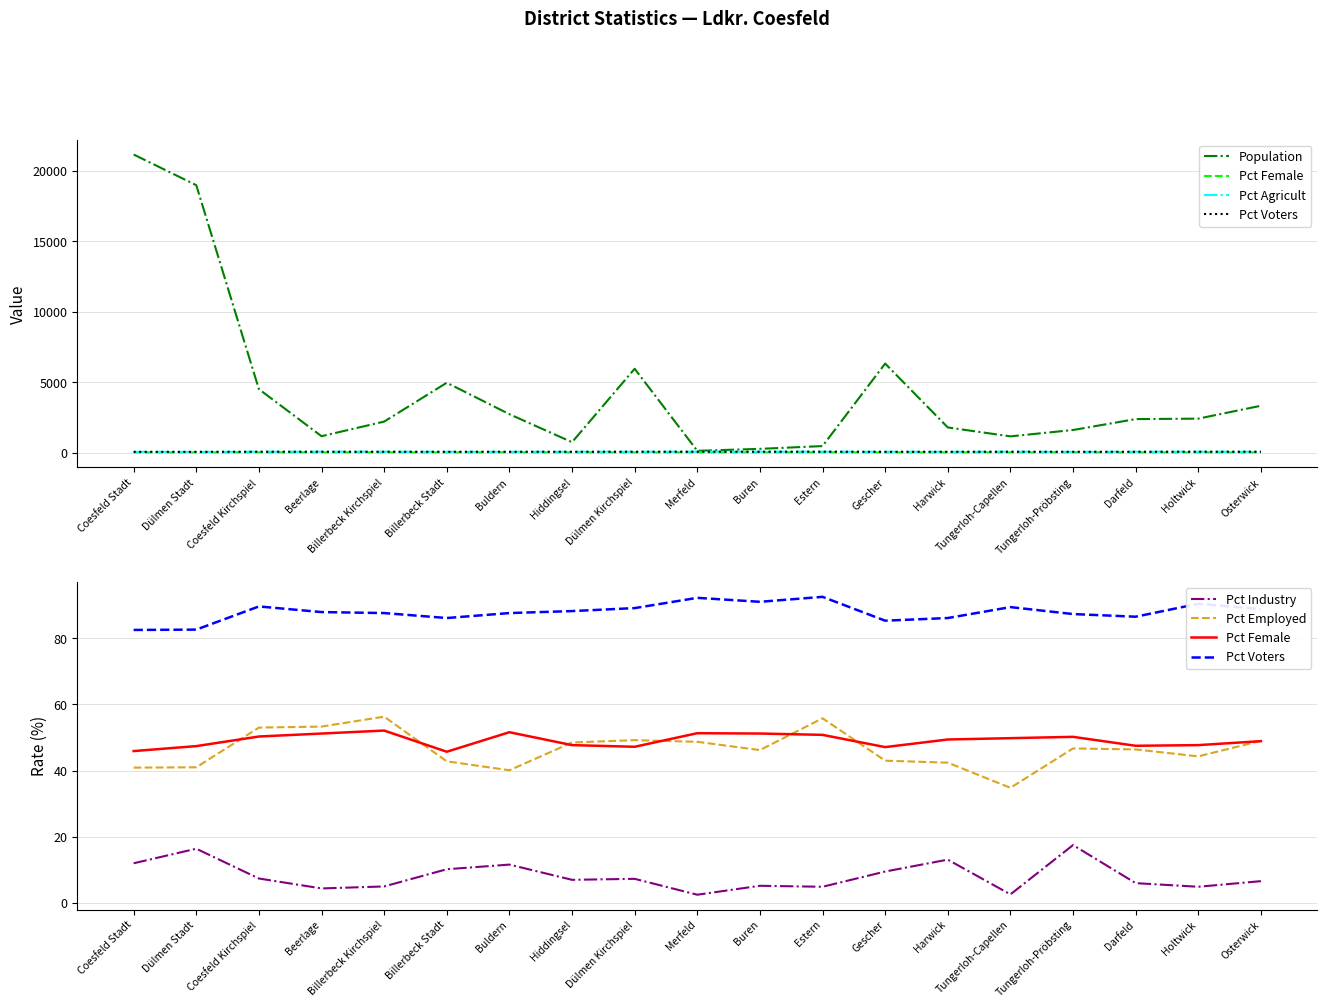

How many interior local valleys does the Pct Voters series have?

4